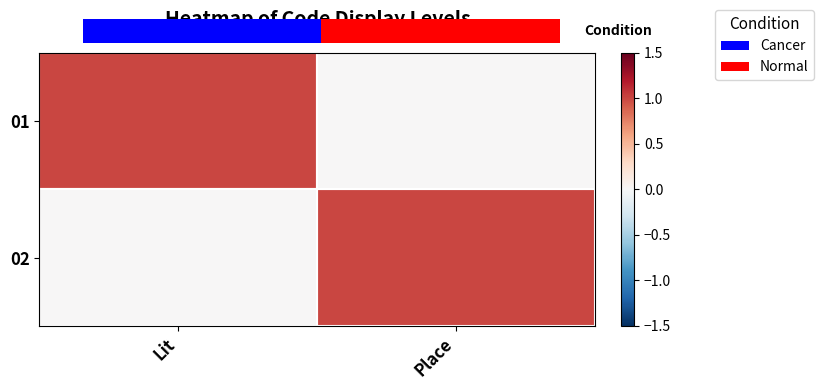

True or false: 02 has a value of 1 at Place.

True